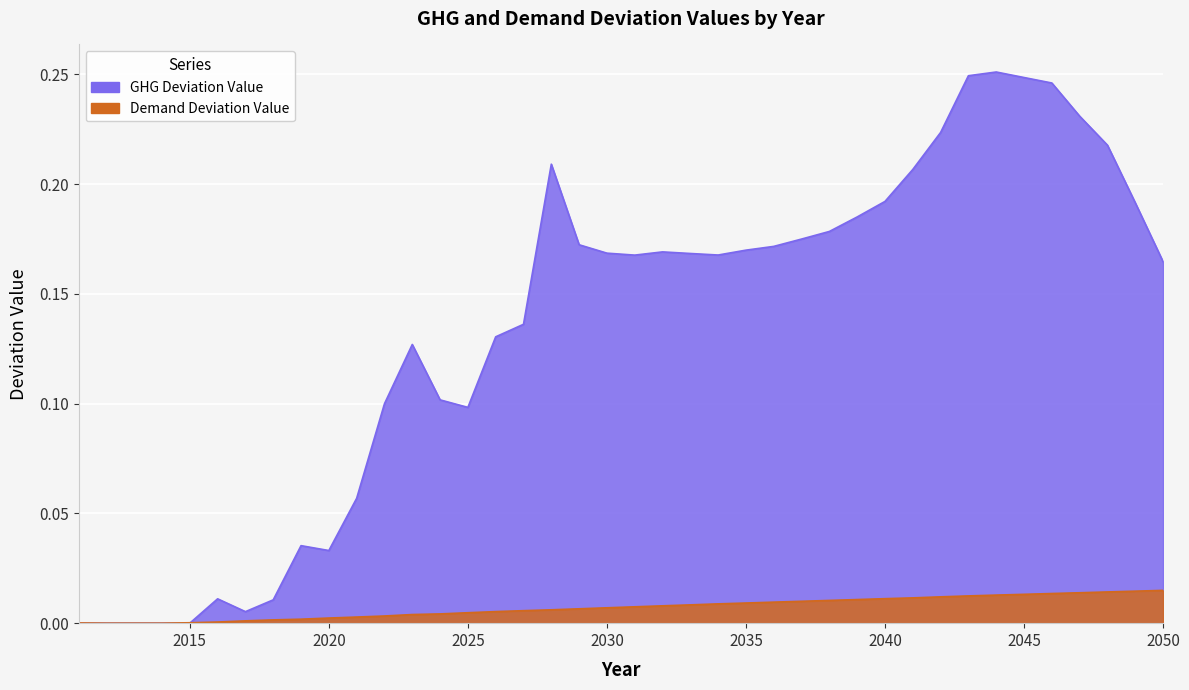

Does the chart display data point markers on the line(s)?

No